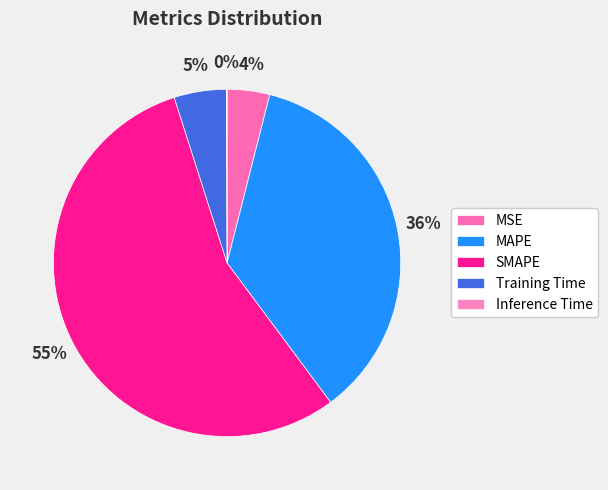

The Training Time slice represents 5% of the pie. True or false?

True